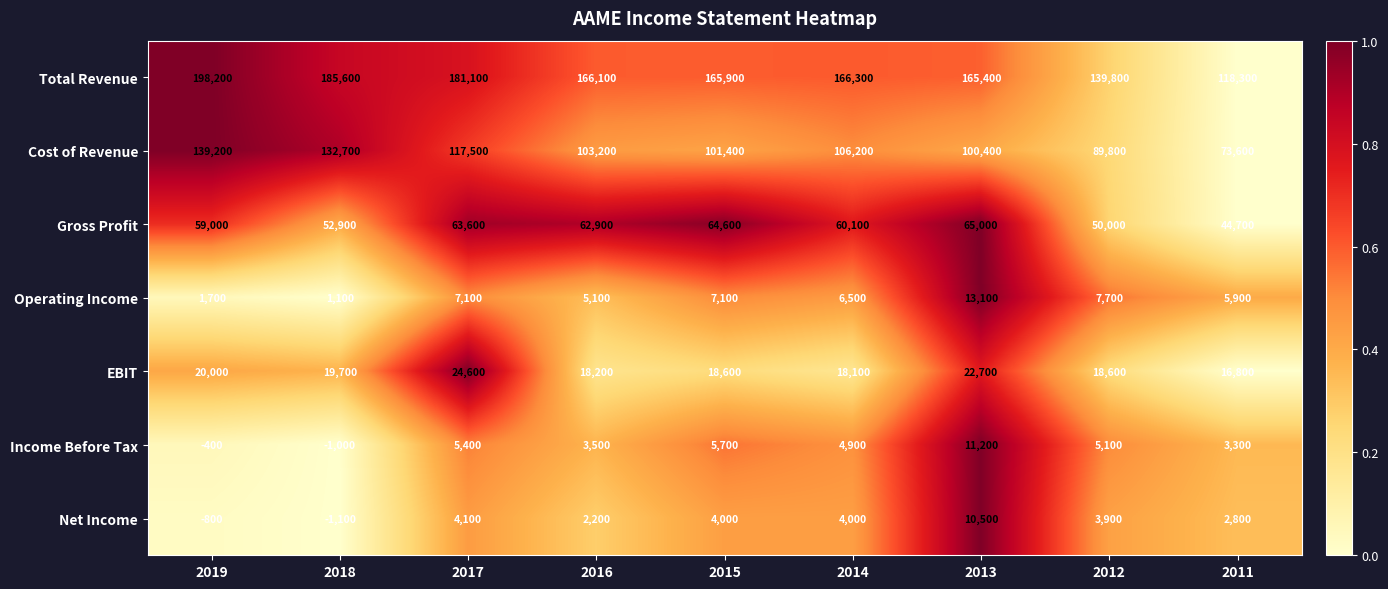

Which series has the widest spread of values?

Total Revenue